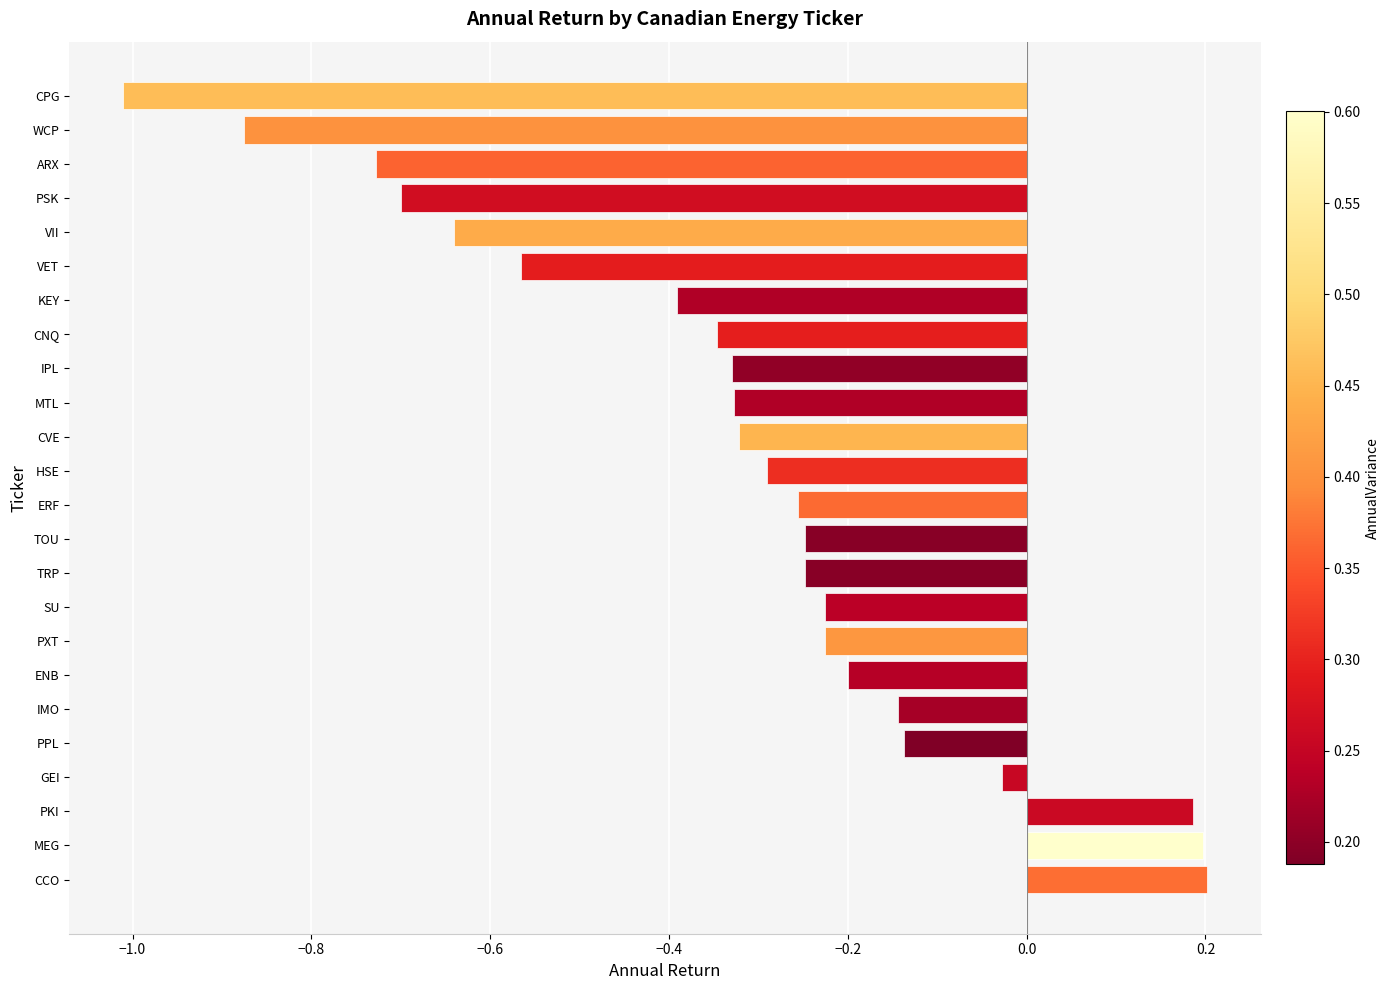

Where is the data nearest to the value 0?

GEI